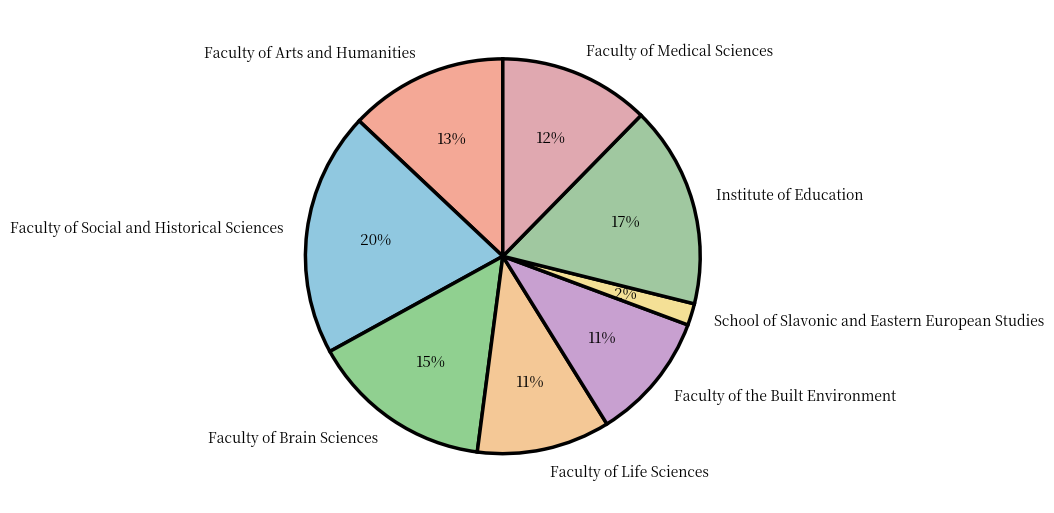

To the nearest percent, what is the difference between the largest and smallest slice percentages?

18%